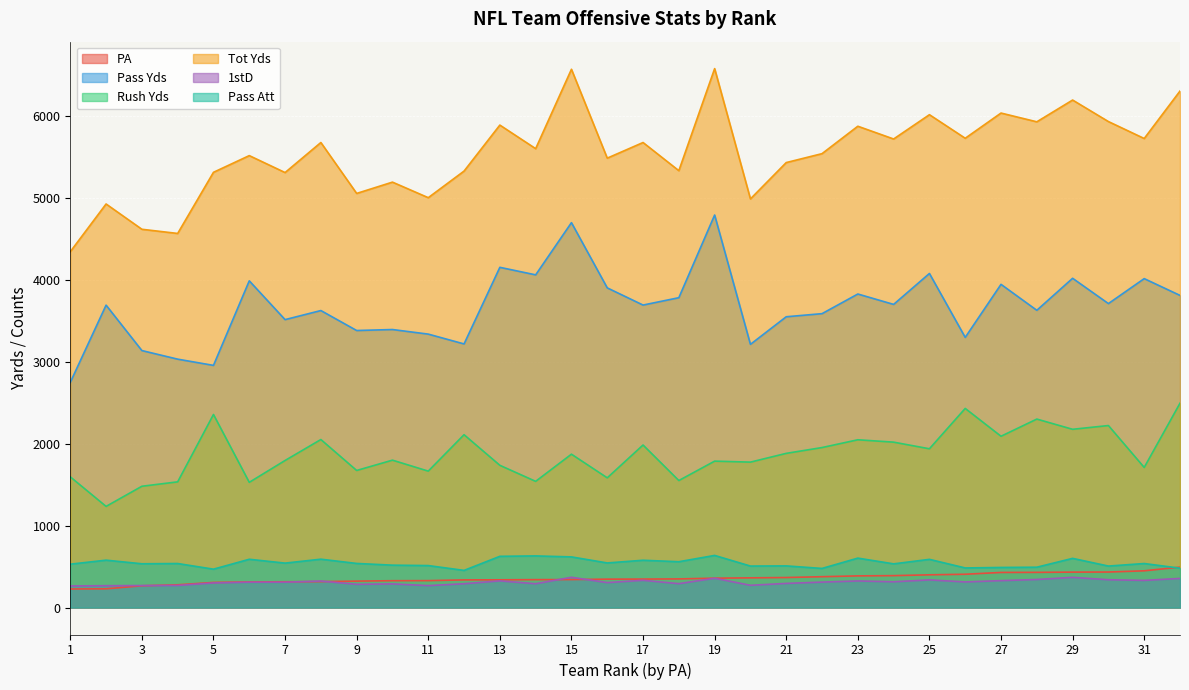

What is the approximate value of Pass Yds at 12?

3221